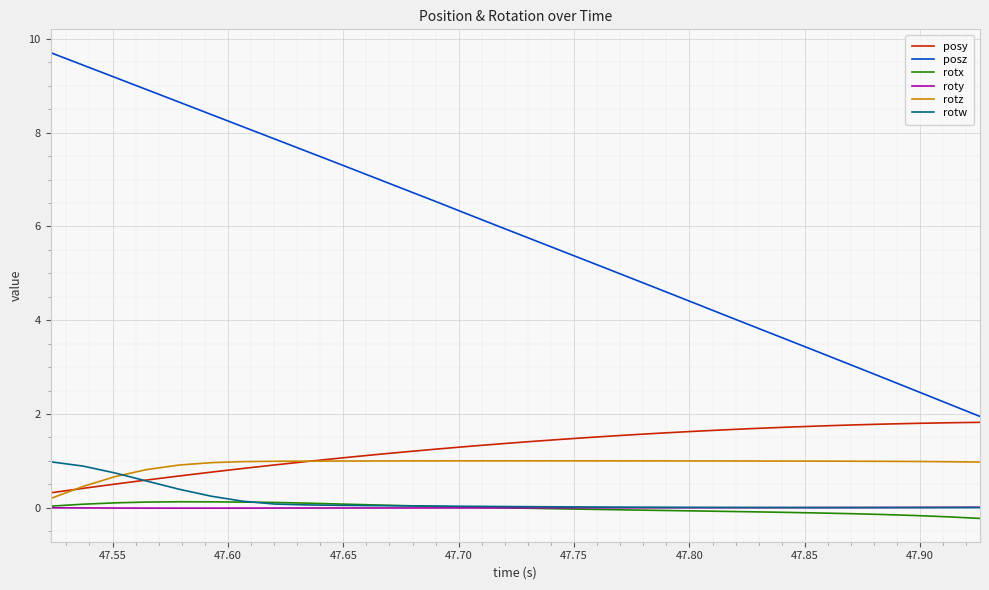

What is the greatest value displayed?

9.7